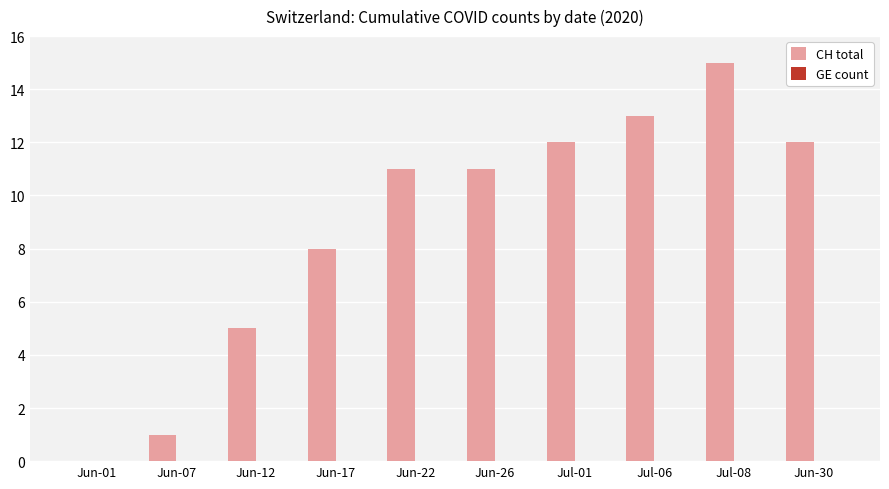

Where is the data nearest to the value 7?

Jun-17